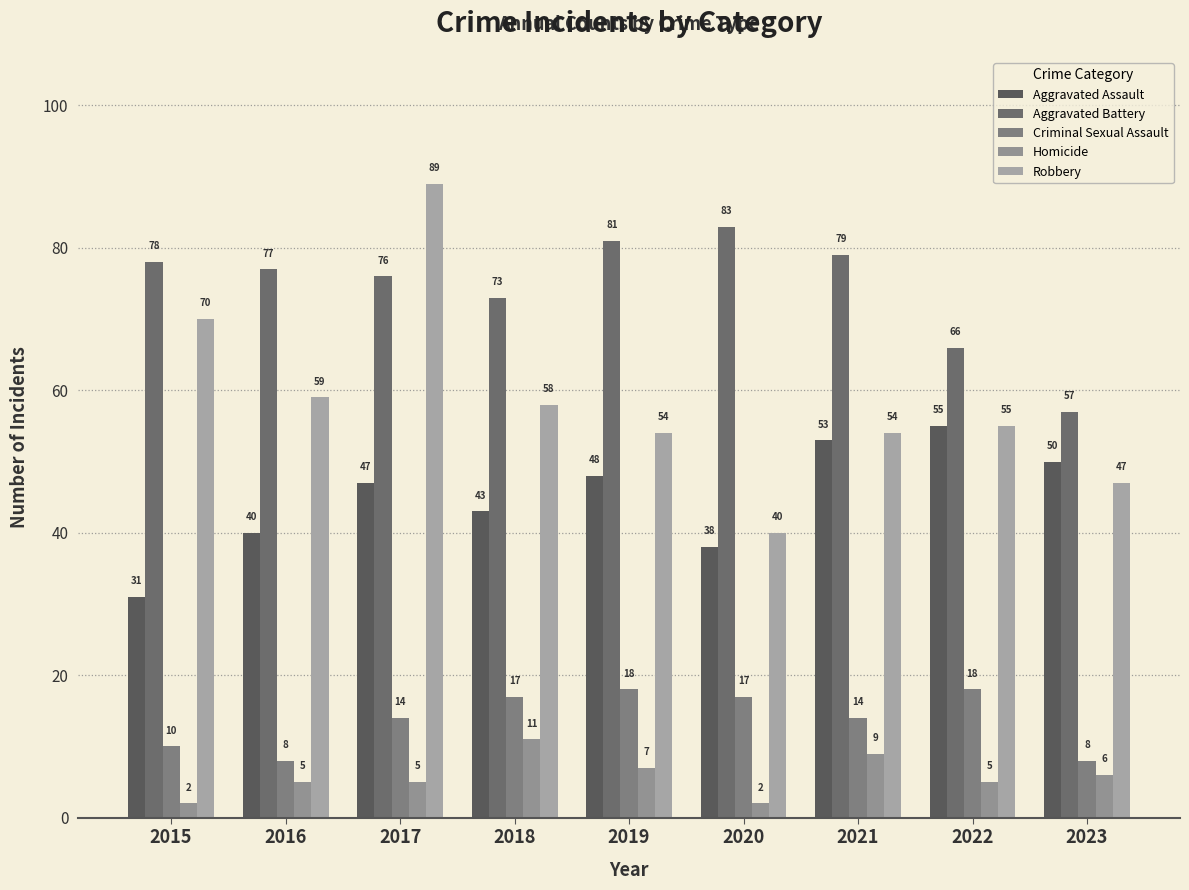

Between 2018 and 2020, which series saw the biggest shift?

Robbery